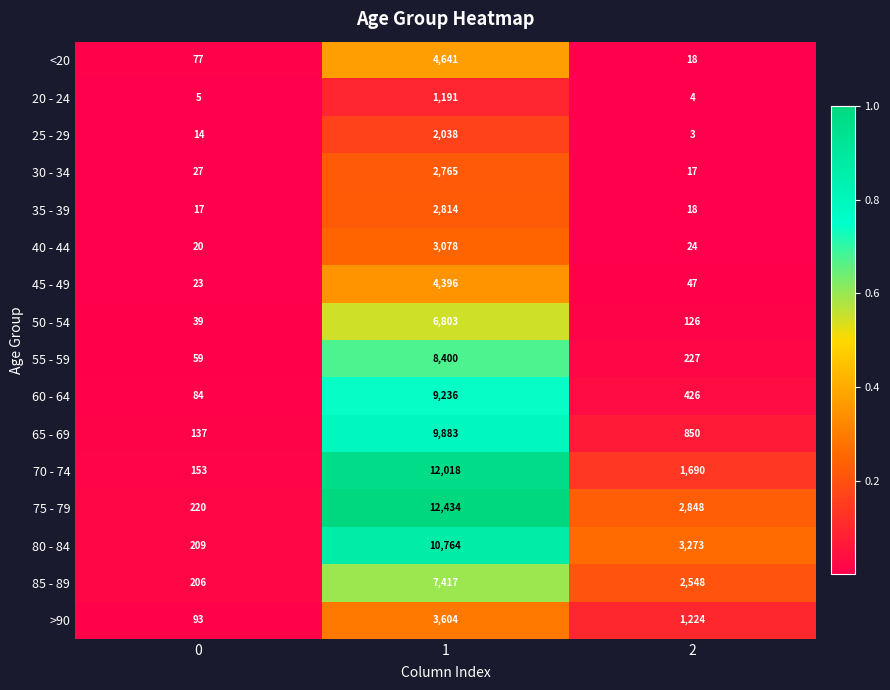

Rank the series at 0 from highest to lowest value.

75 - 79, 80 - 84, 85 - 89, 70 - 74, 65 - 69, >90, 60 - 64, <20, 55 - 59, 50 - 54, 30 - 34, 45 - 49, 40 - 44, 35 - 39, 25 - 29, 20 - 24